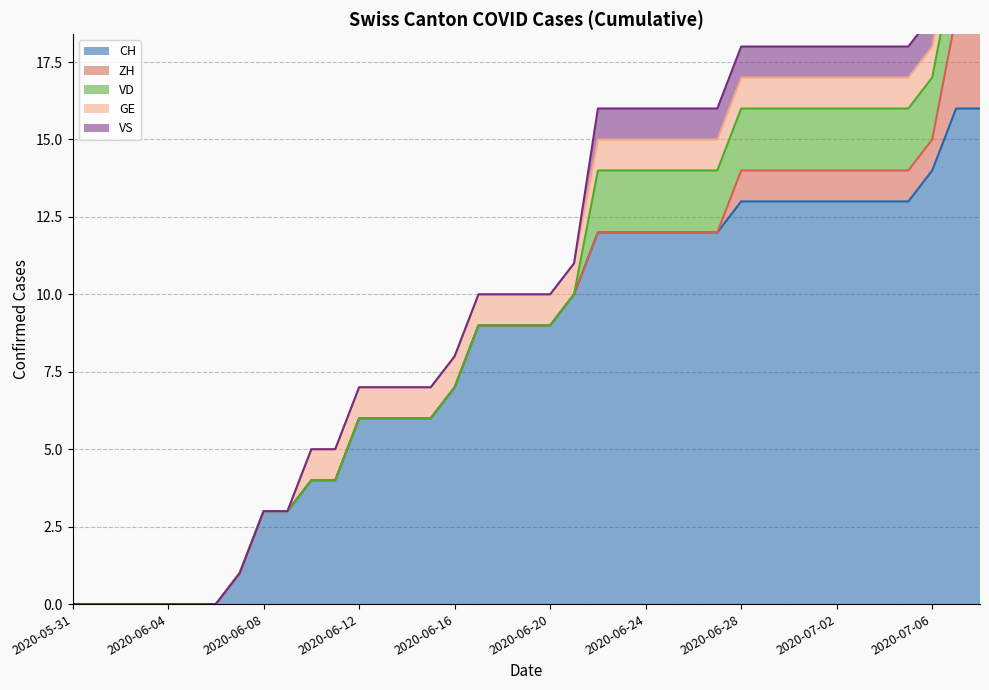

True or false: VS and VD intersect in this chart.

False